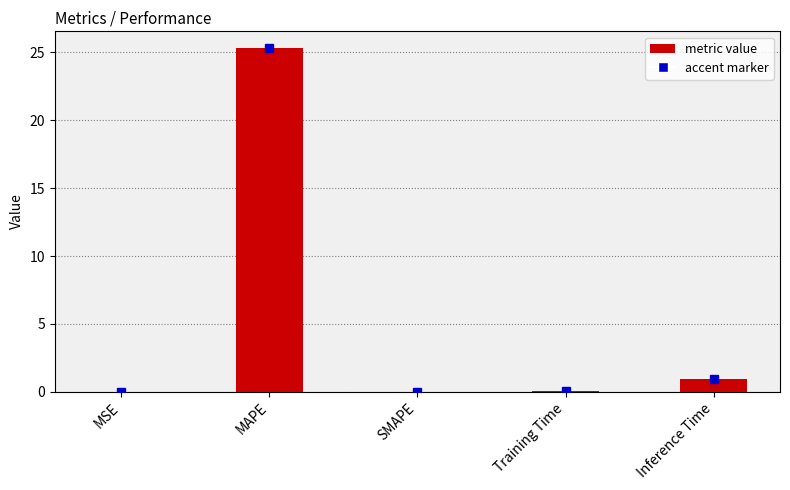

What is the sum of all values?

26.3